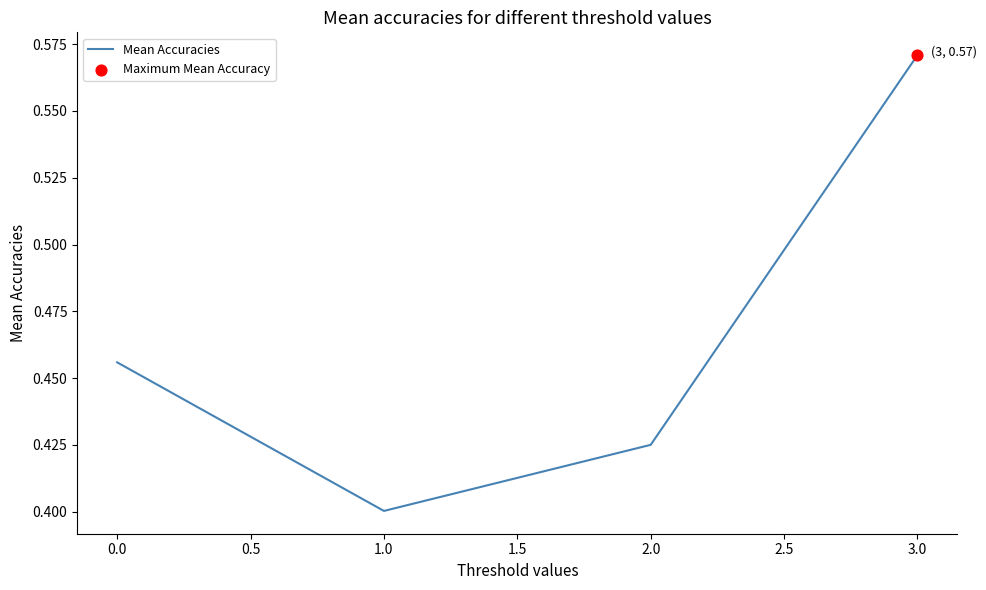

Which has a higher value, 2.0 or 3.0?

3.0